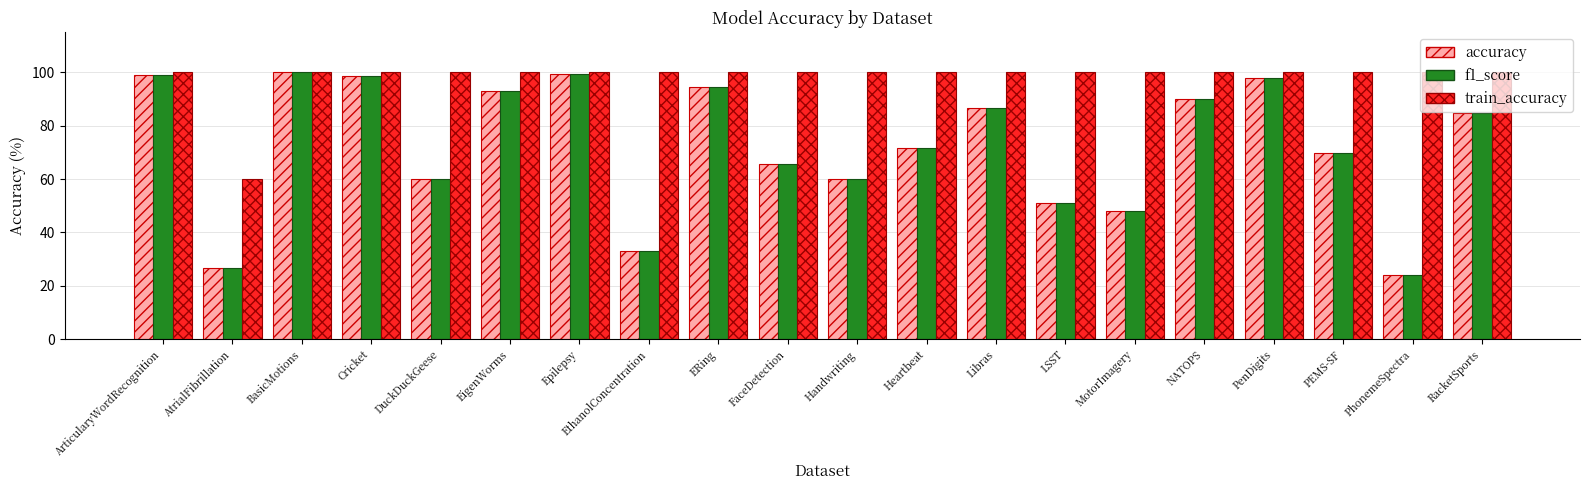

Does the chart contain any negative values?

No